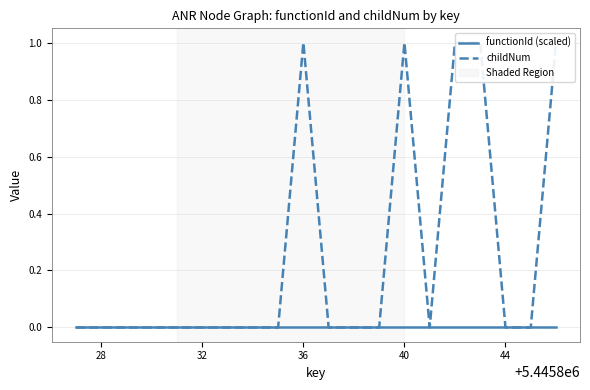

True or false: childNum and functionId (scaled) cross at least once.

False